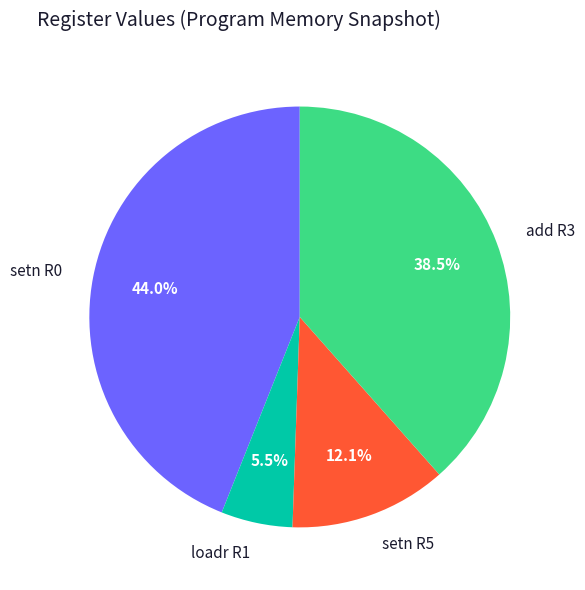

To the nearest percent, what is the difference between the loadr R1 and add R3 slice percentages?

33%